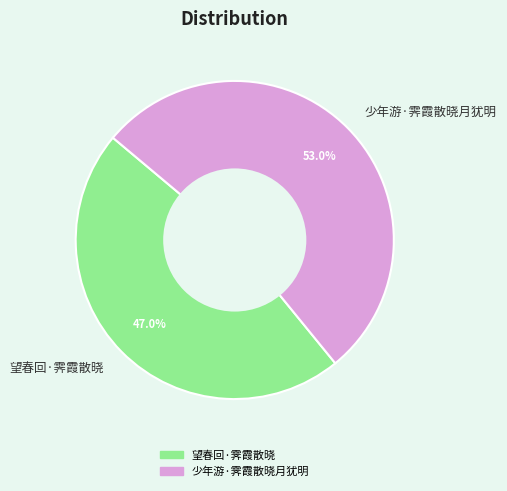

What is the ratio of the value at 少年游·霁霞散晓月犹明 to the value at 望春回·霁霞散晓?

1.1